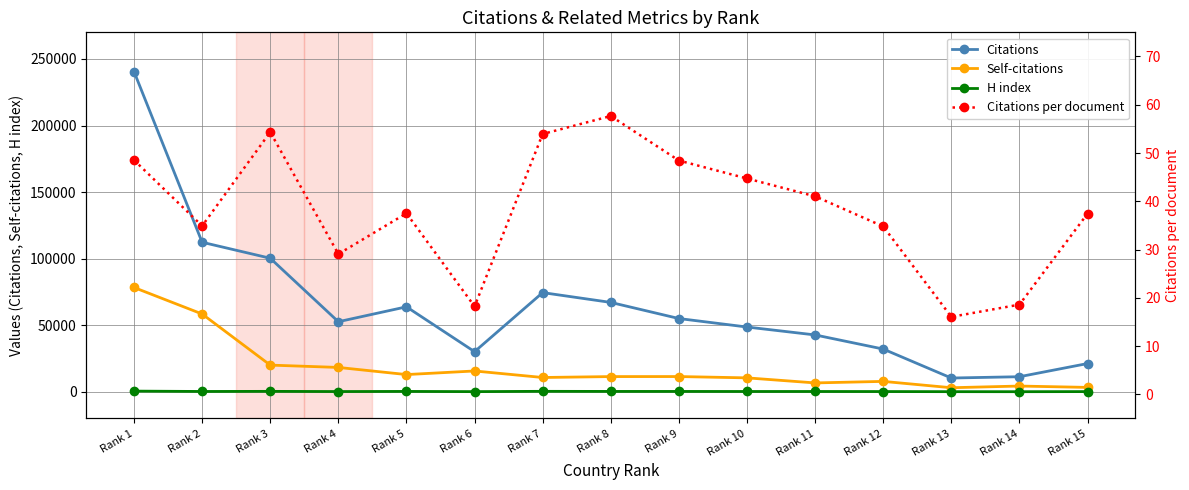

True or false: Citations per document has a value of 89.9 at Rank 8.

False